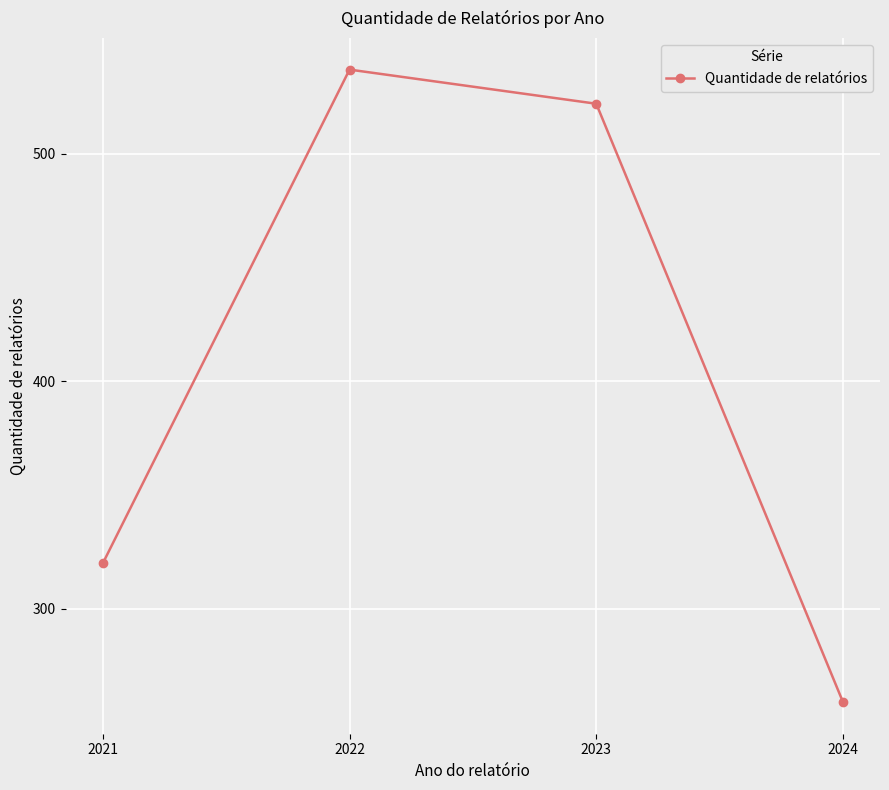

At which category does the data reach its first local peak?

2022